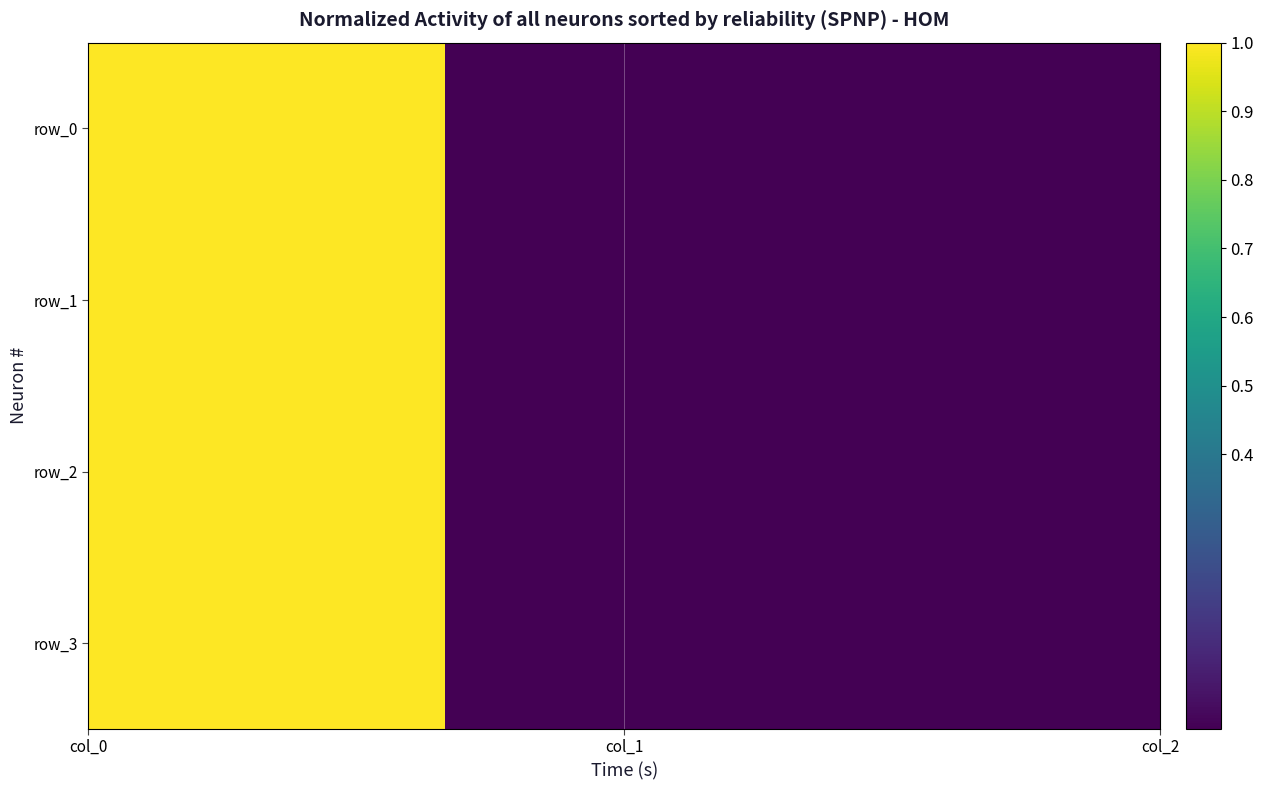

How many values in row_1 are above zero?

1